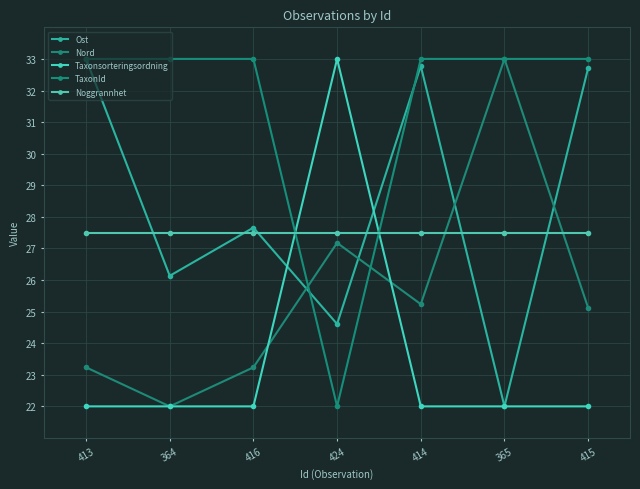

Read the TaxonId value at 424.

22.0